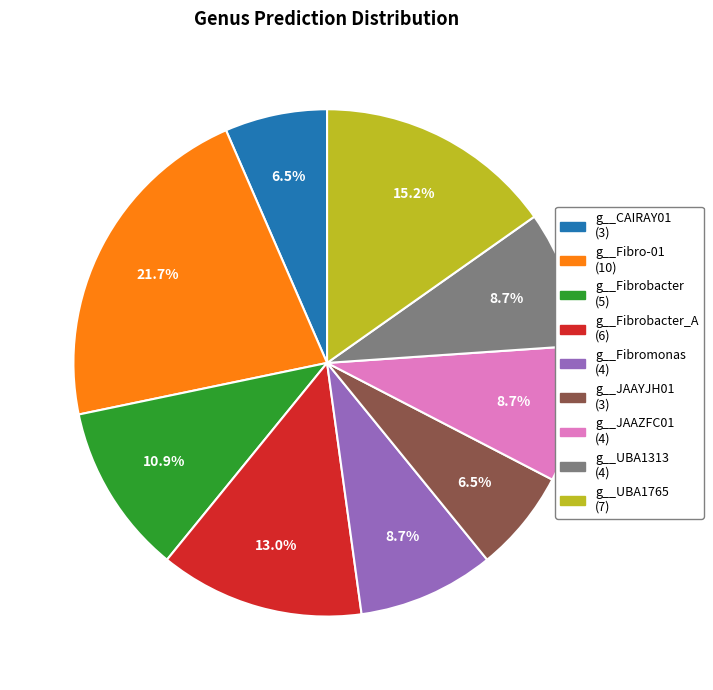

Does any single category account for the majority?

No